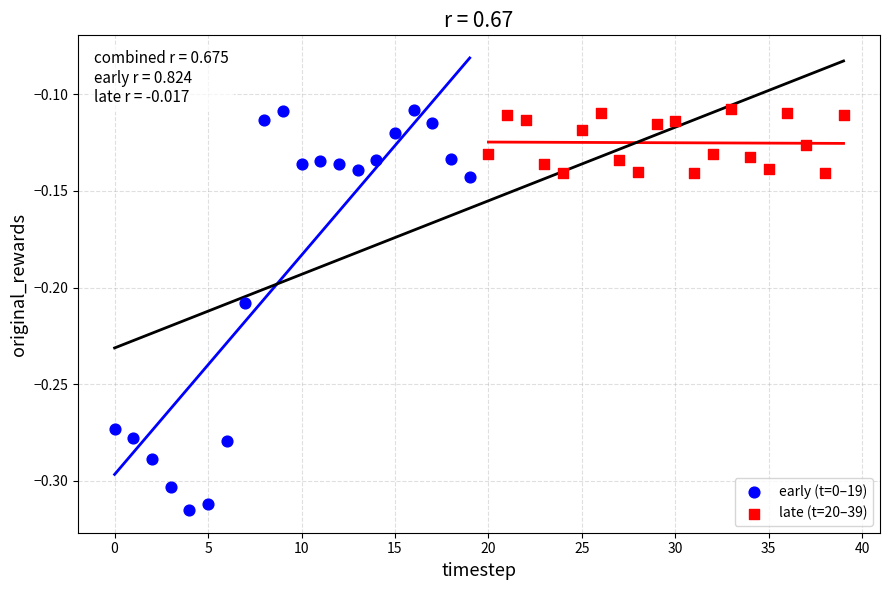

Which series has the widest spread of Y values?

early (t=0–19)